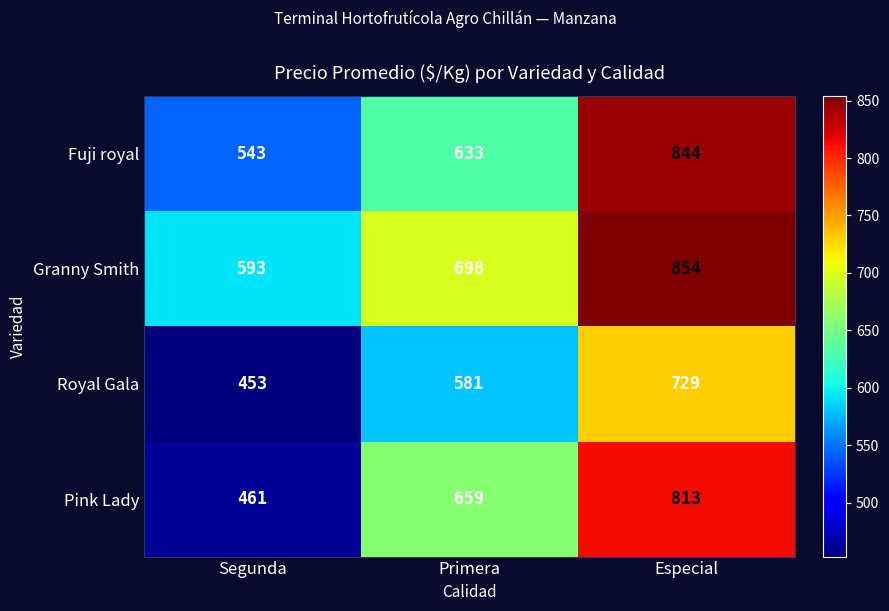

Between Segunda and Especial, which series saw the biggest shift?

Pink Lady